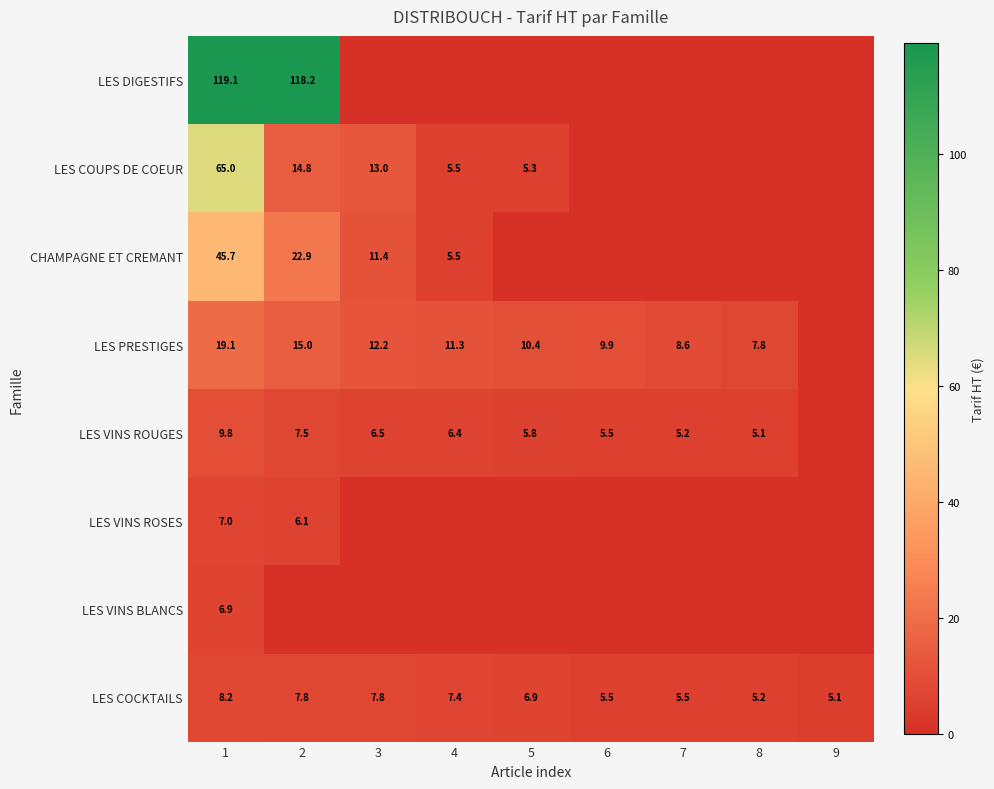

At how many categories does at least one series exceed 96?

2